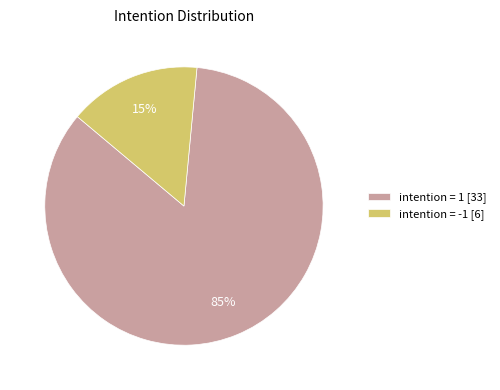

Which category has the biggest portion of the pie?

intention = 1 [33]